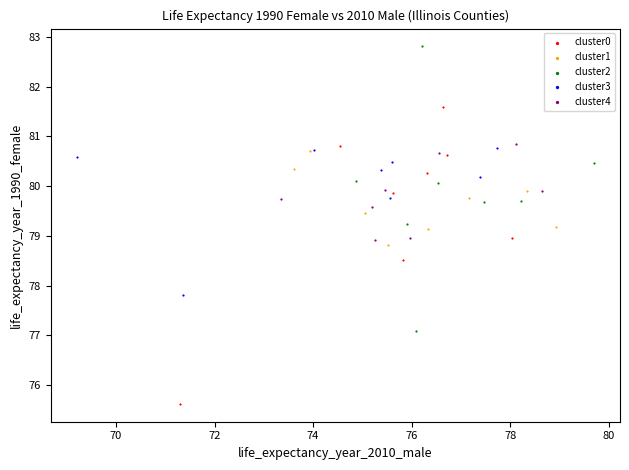

Which series has the widest spread of Y values?

cluster0